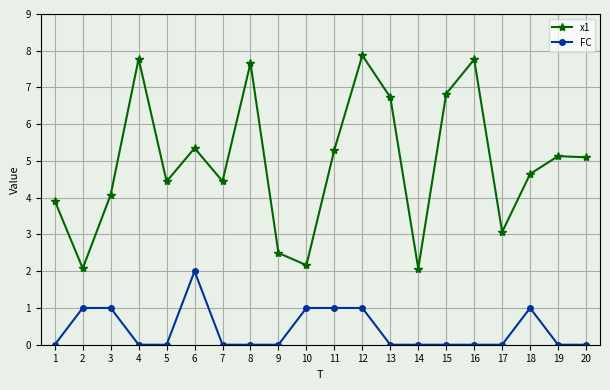

The value of FC at 10 is 1.6. True or false?

False